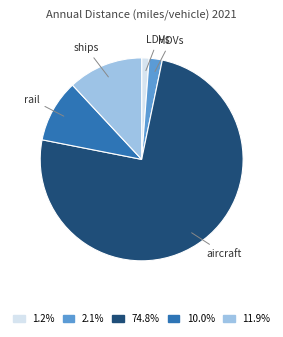

Is there any slice that represents more than half of the pie?

Yes